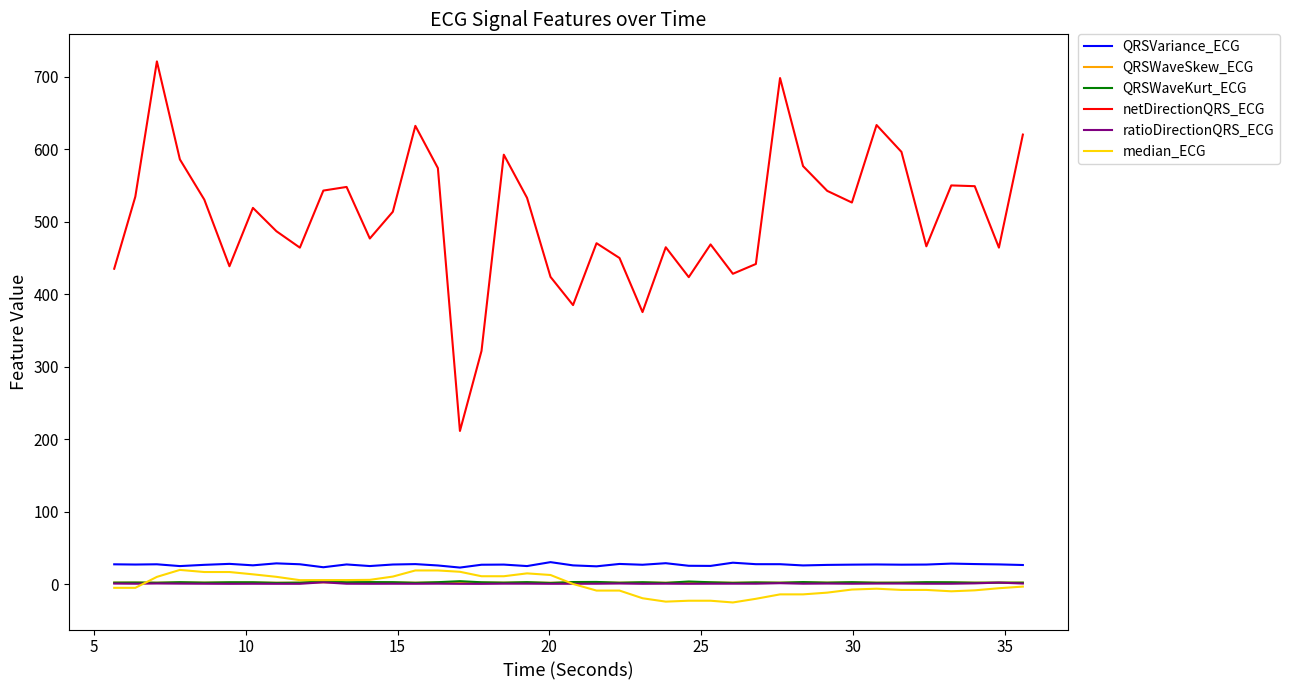

True or false: QRSWaveSkew_ECG and QRSVariance_ECG cross at least once.

False